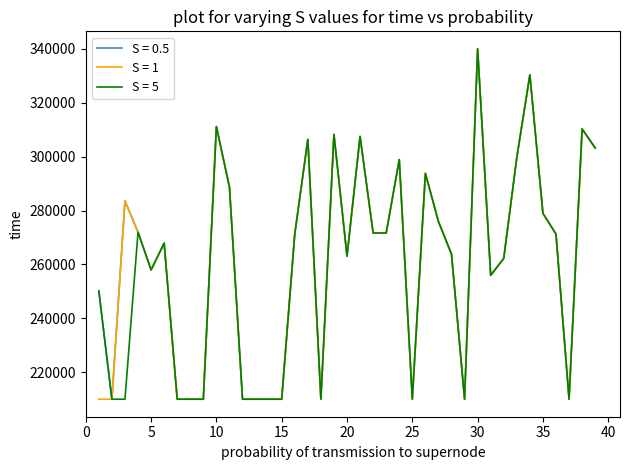

What is the lowest value of the S = 5 series?

210000.0